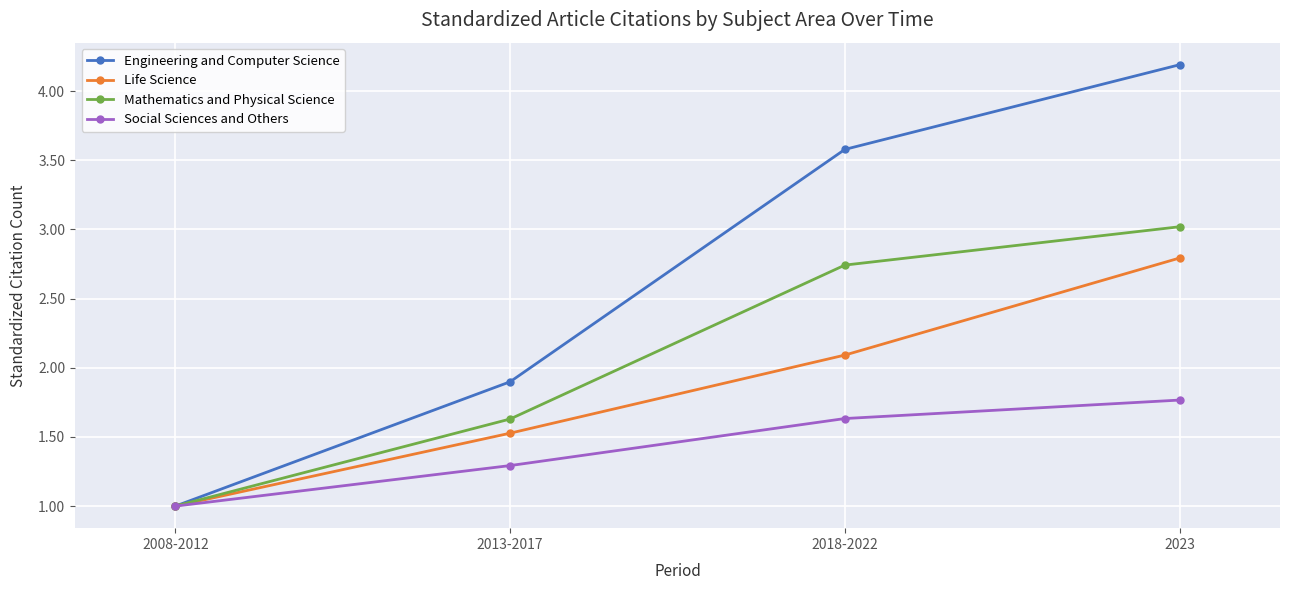

True or false: Mathematics and Physical Science has more than 1 points higher than both neighbors.

False